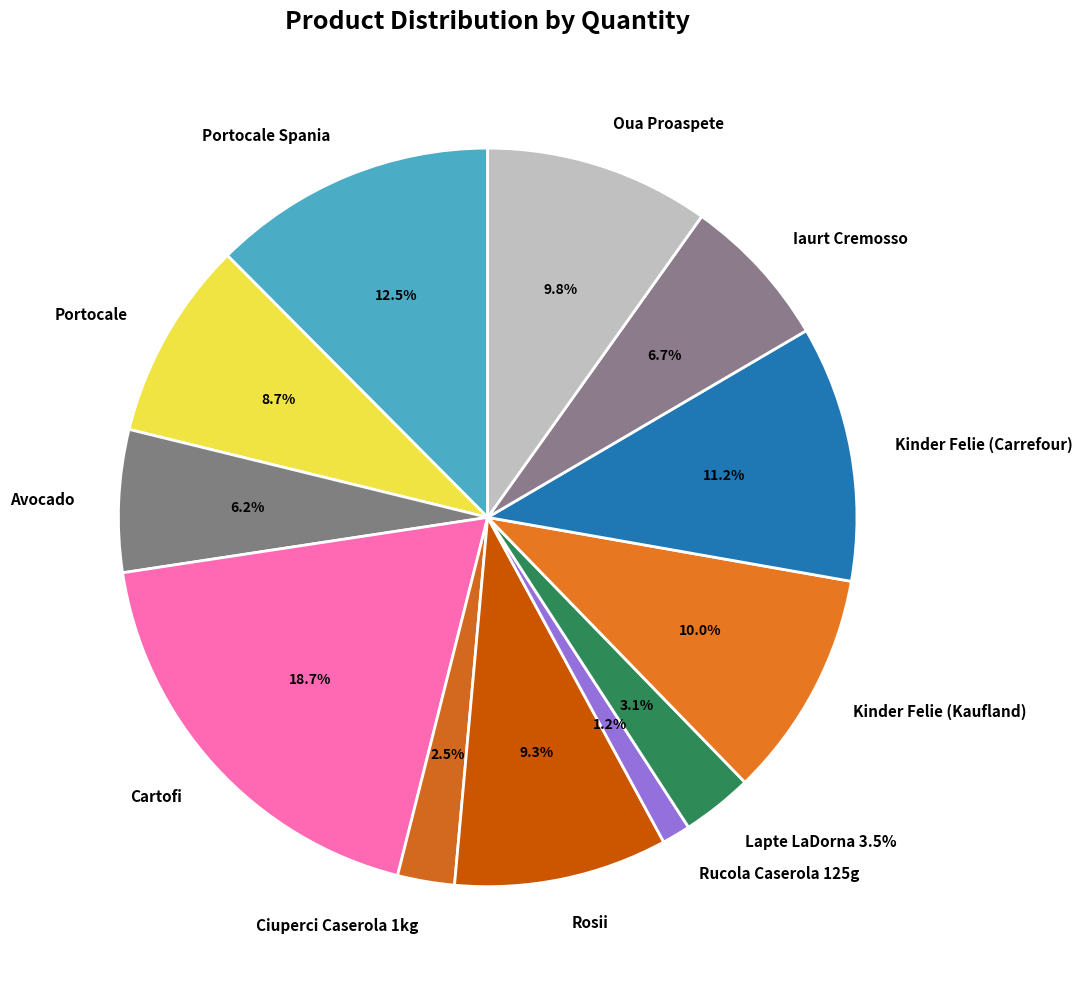

Which category has the smallest portion of the pie?

Rucola Caserola 125g